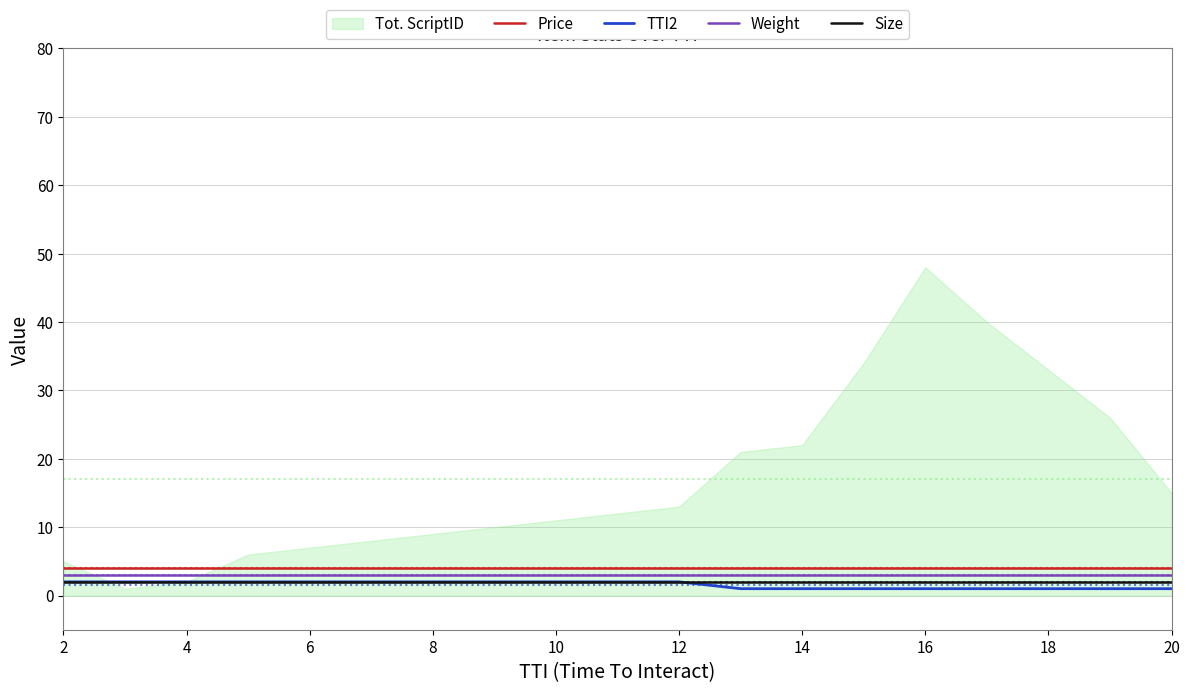

True or false: Weight and Price cross at least once.

False